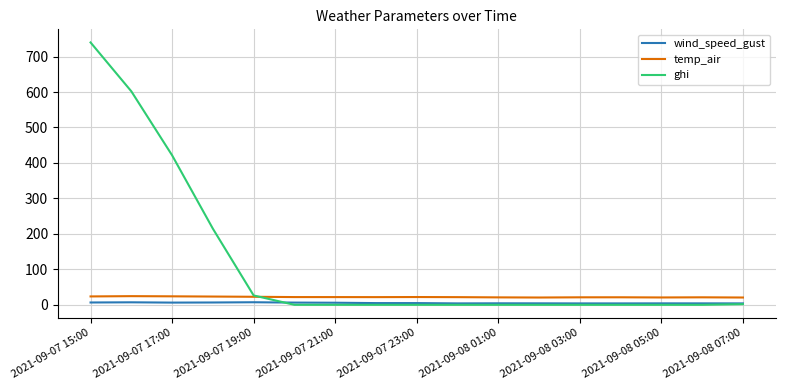

Does the chart display data point markers on the line(s)?

No